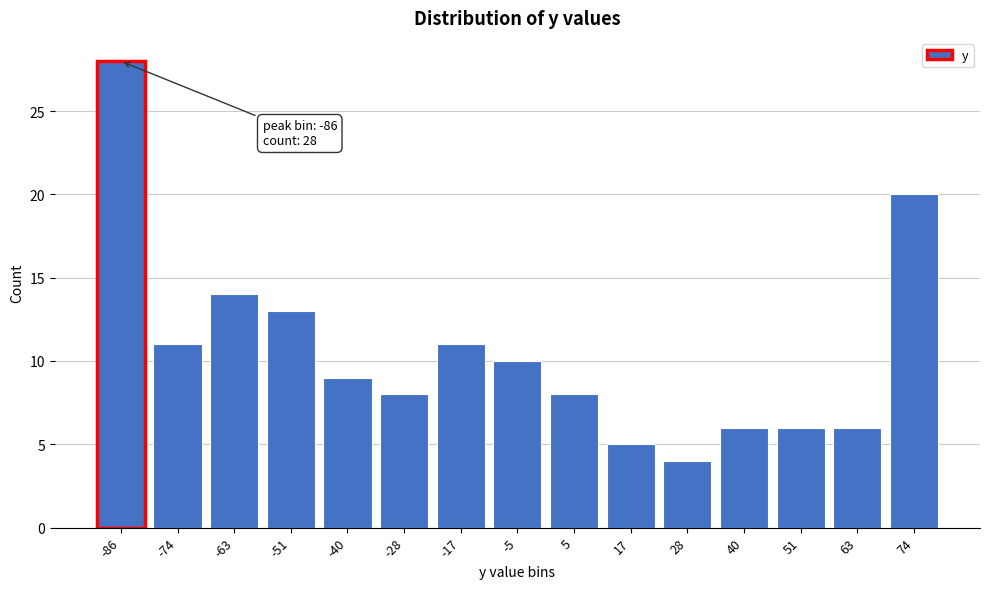

Reading right to left, transcribe all the data shown in this chart.

74=20	63=6	51=6	40=6	28=4	17=5	5=8	-5=10	-17=11	-28=8	-40=9	-51=13	-63=14	-74=11	-86=28